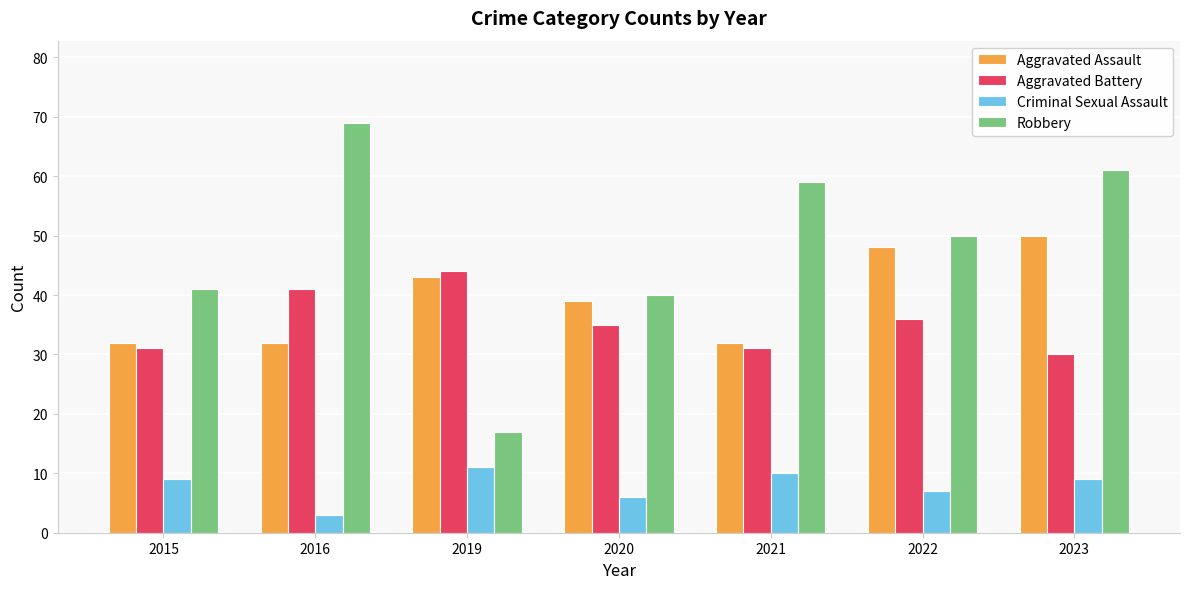

What is the average value of the Robbery series?

48